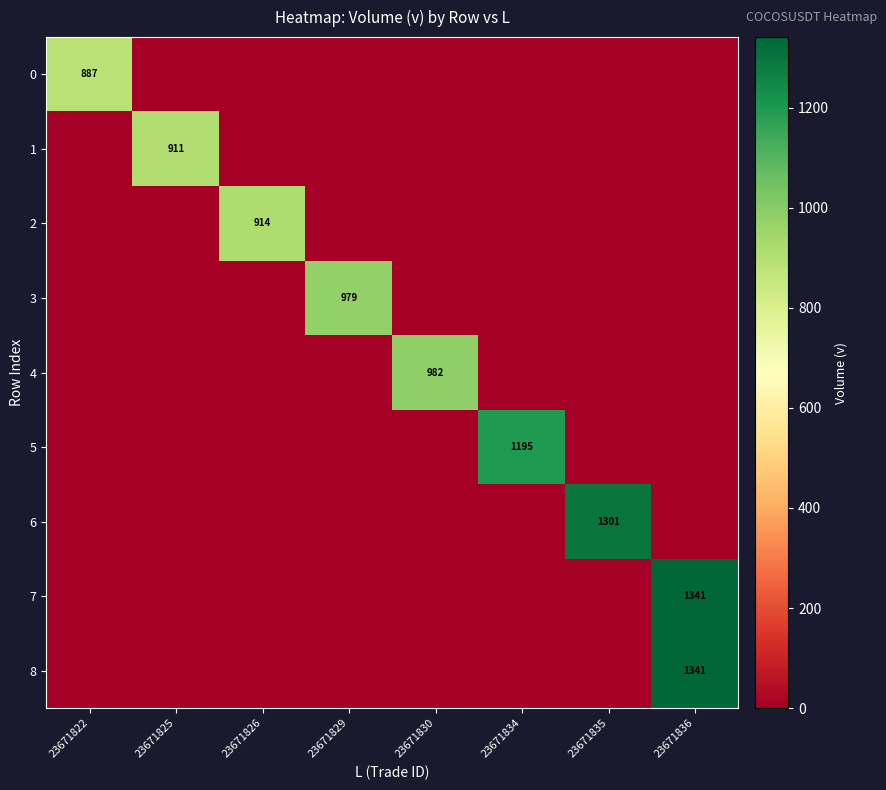

What is the total value across all series at 23671830?

982